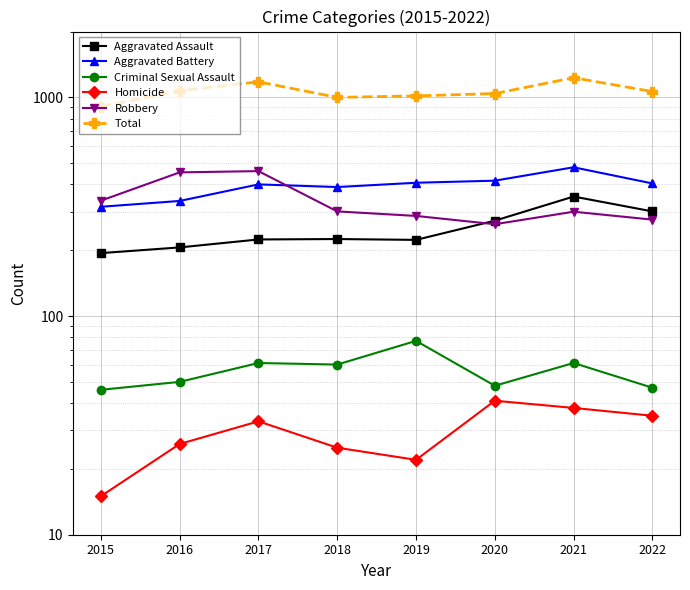

What value does the Total series have at 2021?

1230